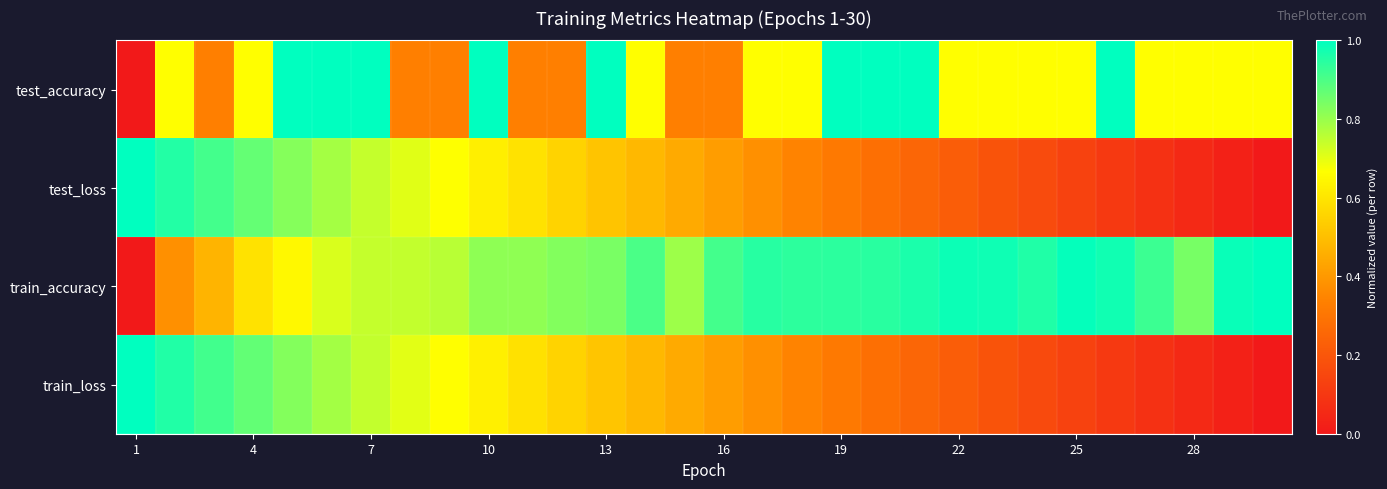

At how many categories does at least one series exceed 0?

30